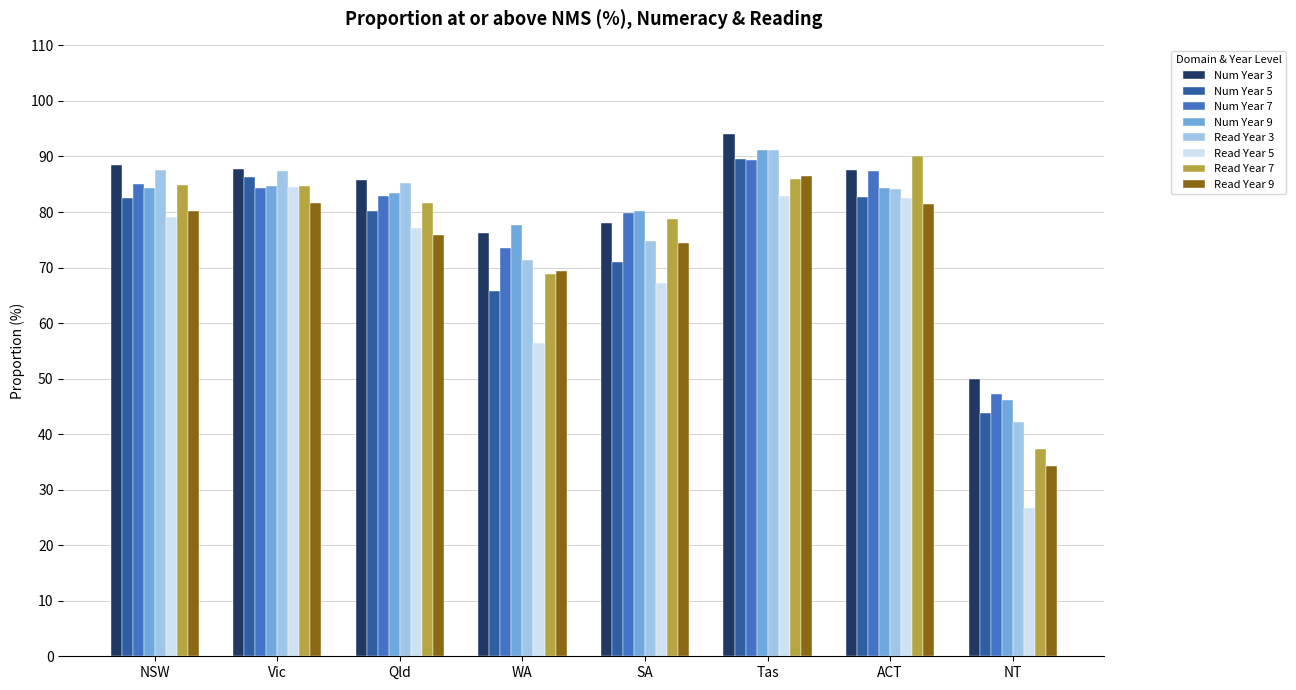

Which category has the lowest value across all series?

NT